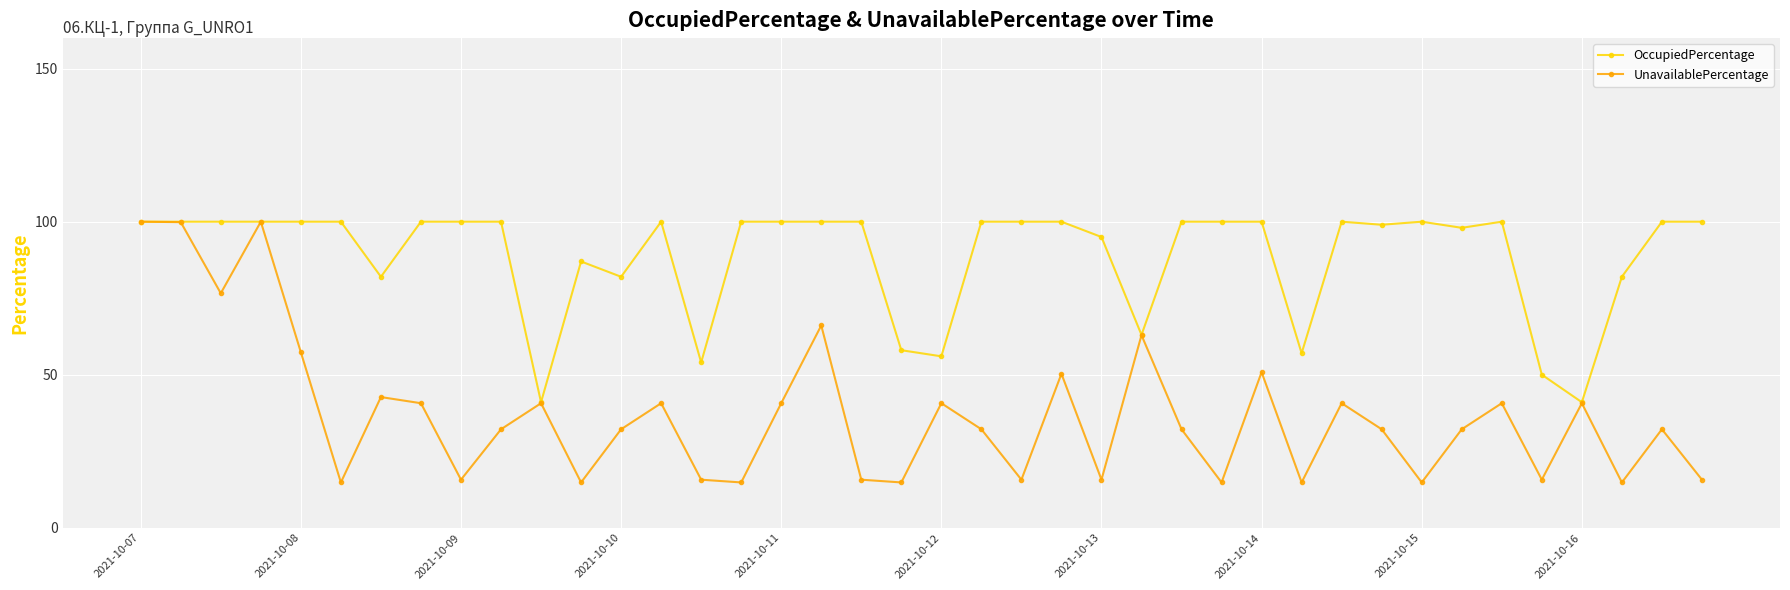

Which series has the largest total across all categories?

OccupiedPercentage